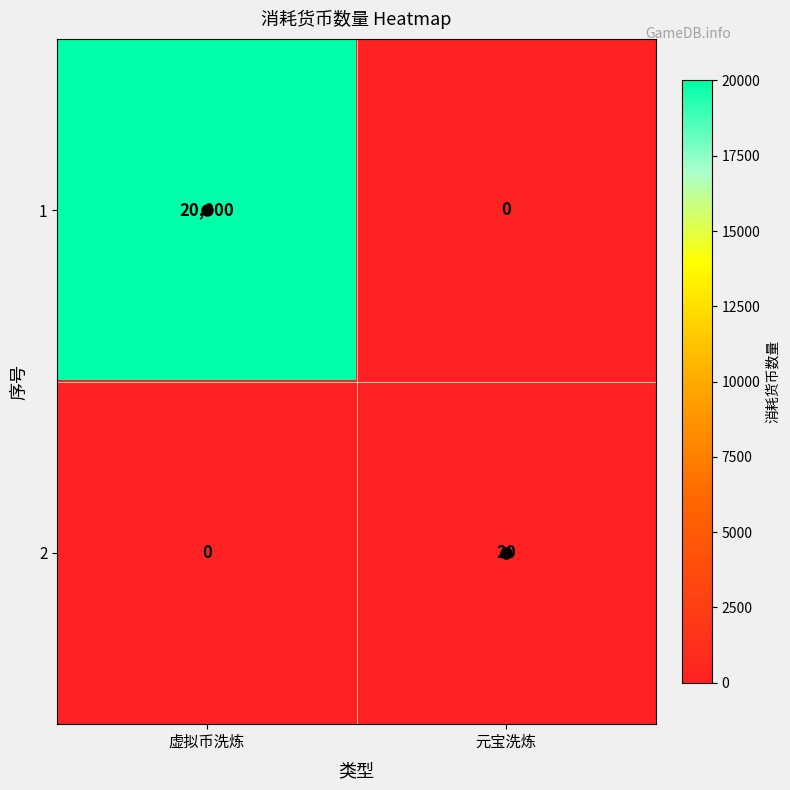

Which series has the largest total across all categories?

1